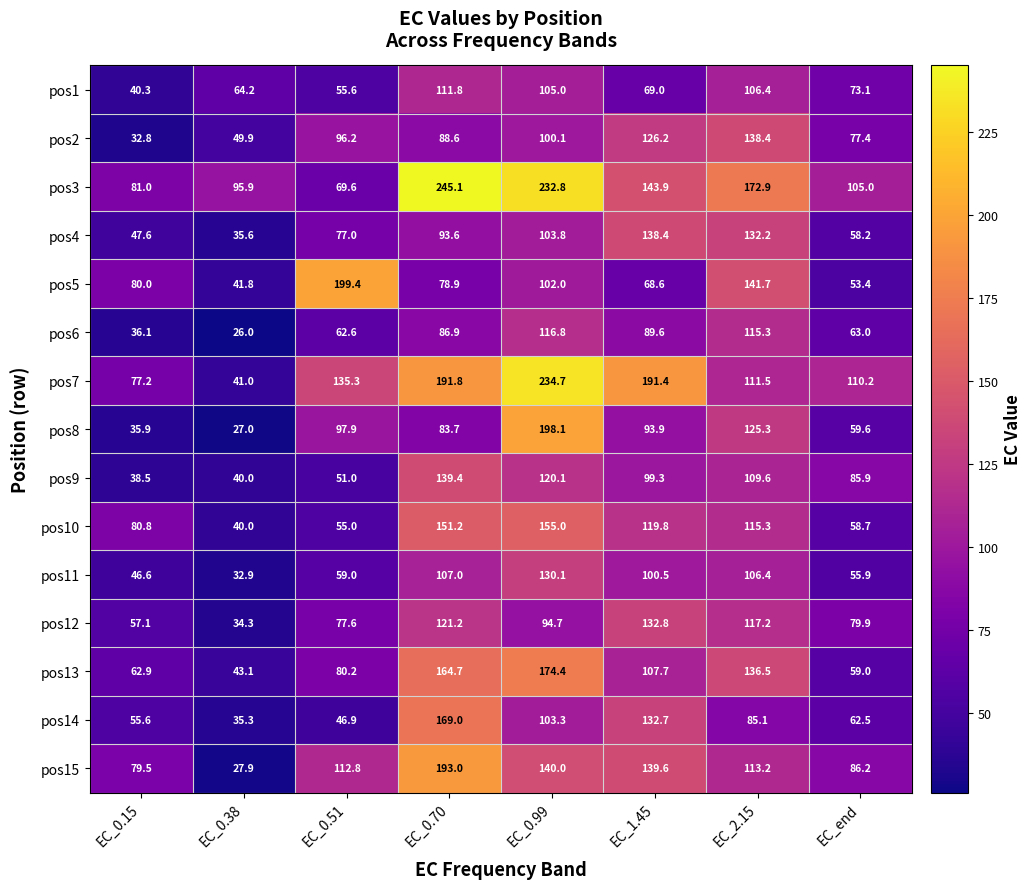

List the labels in order of pos10 value, smallest first.

EC_0.38, EC_0.51, EC_end, EC_0.15, EC_2.15, EC_1.45, EC_0.70, EC_0.99